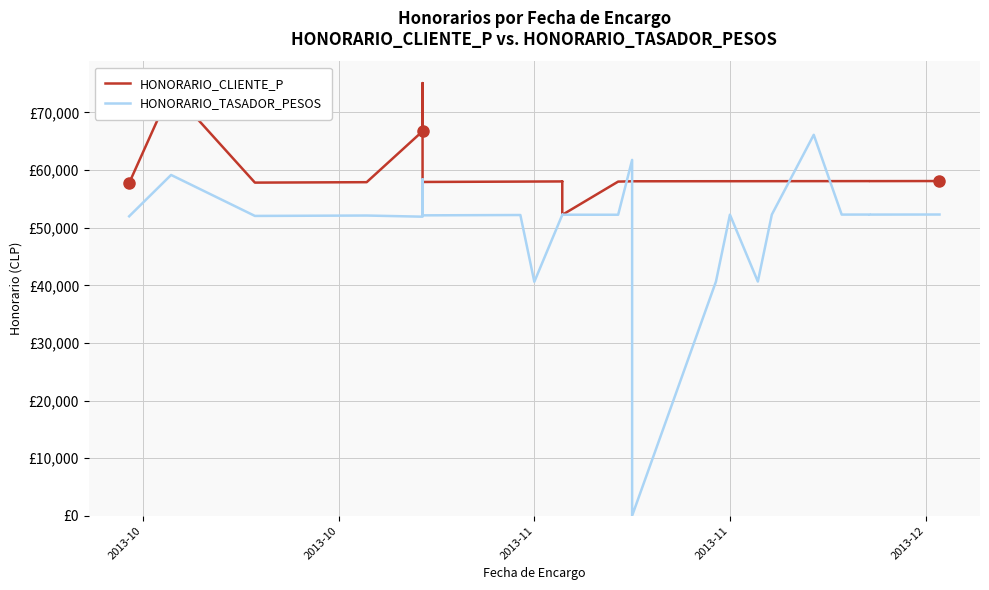

What is the difference between the maximum and second lowest values in the HONORARIO_CLIENTE_P series?

17346